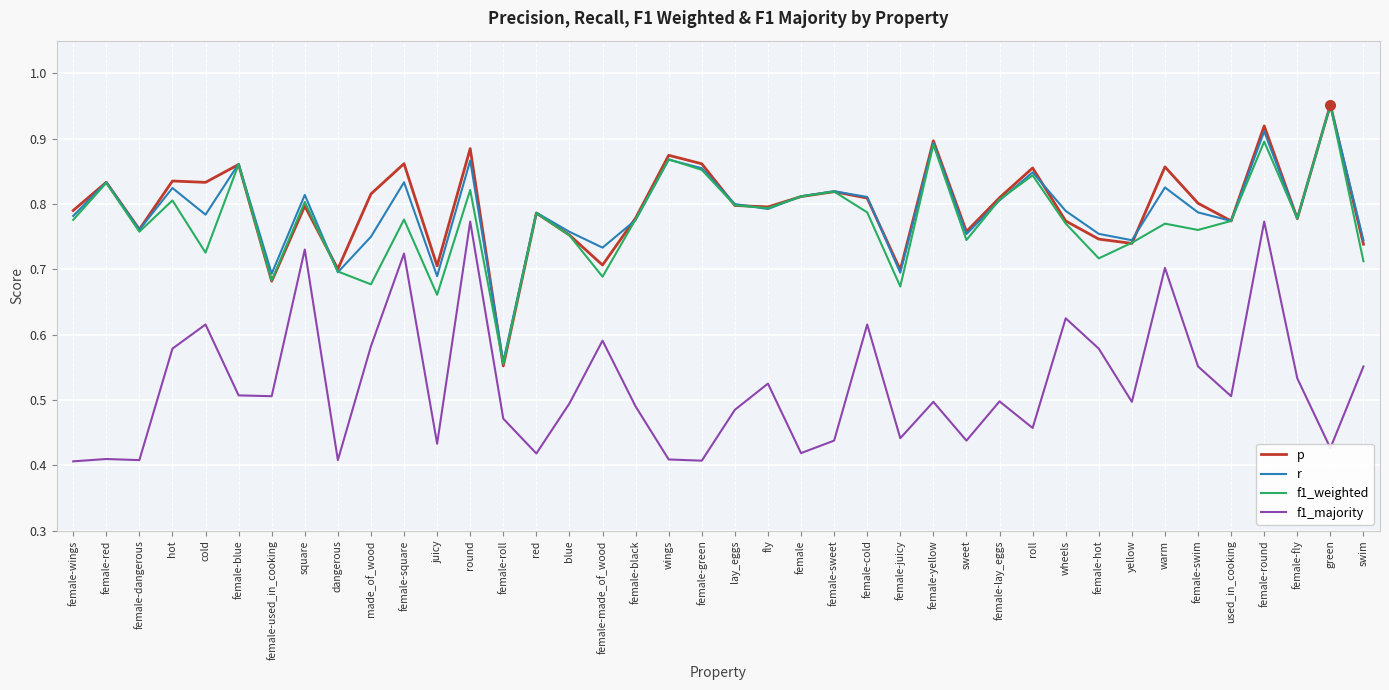

Where is p nearest to the value 0?

female-roll